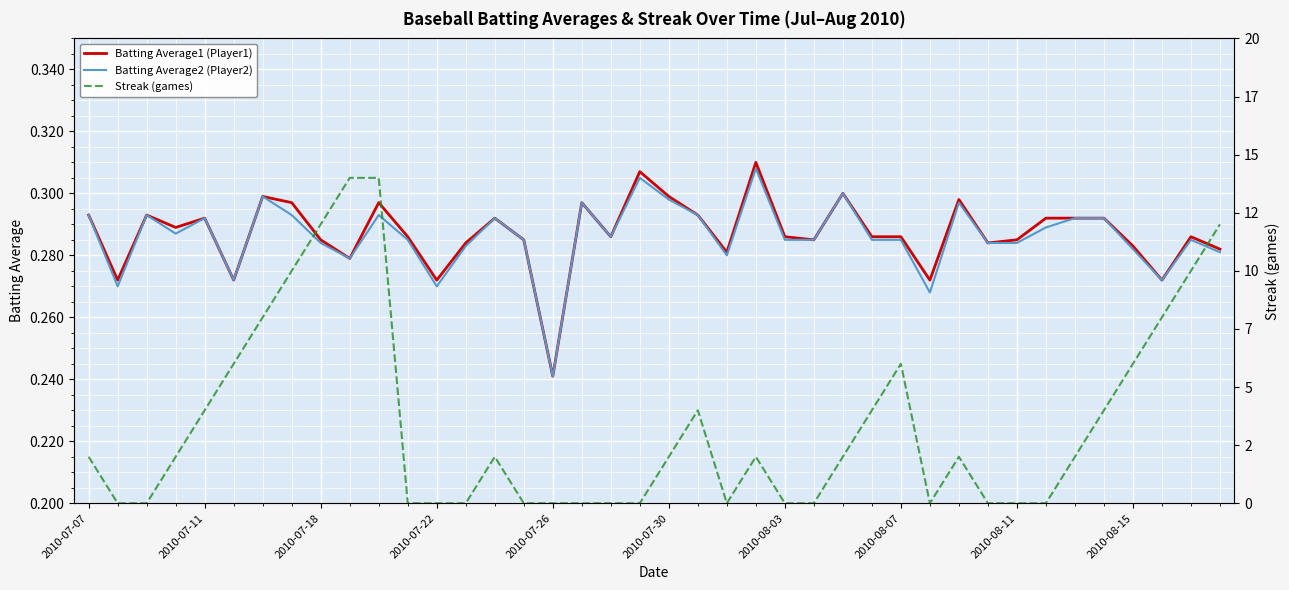

The Batting Average2 (Player2) series shows 0.1 at 18. True or false?

False